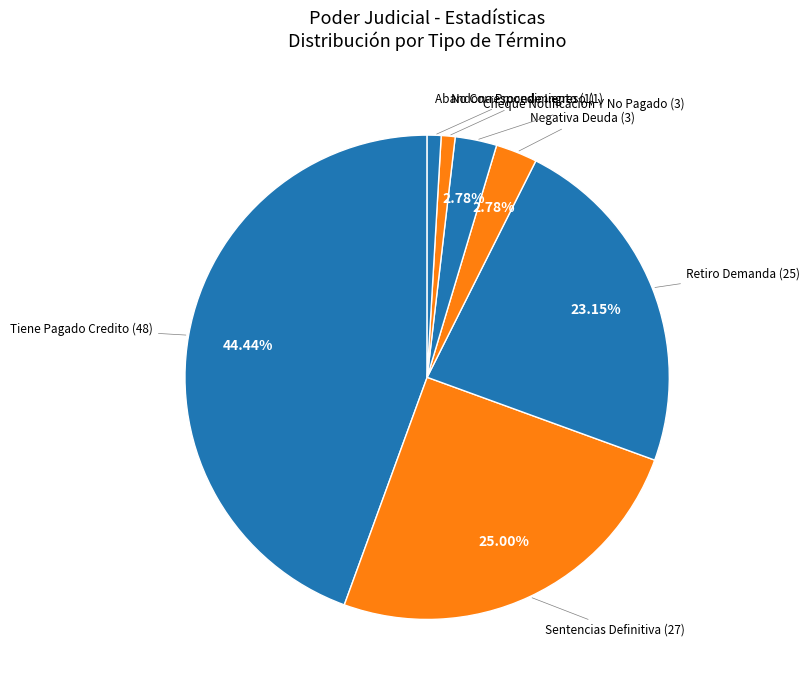

Rank the categories by value from highest to lowest.

Tiene Pagado Credito, Sentencias Definitiva, Retiro Demanda, Cheque Notificacion Y No Pagado, Negativa Deuda, Abandona Procedimiento, No Corresponde Ingreso